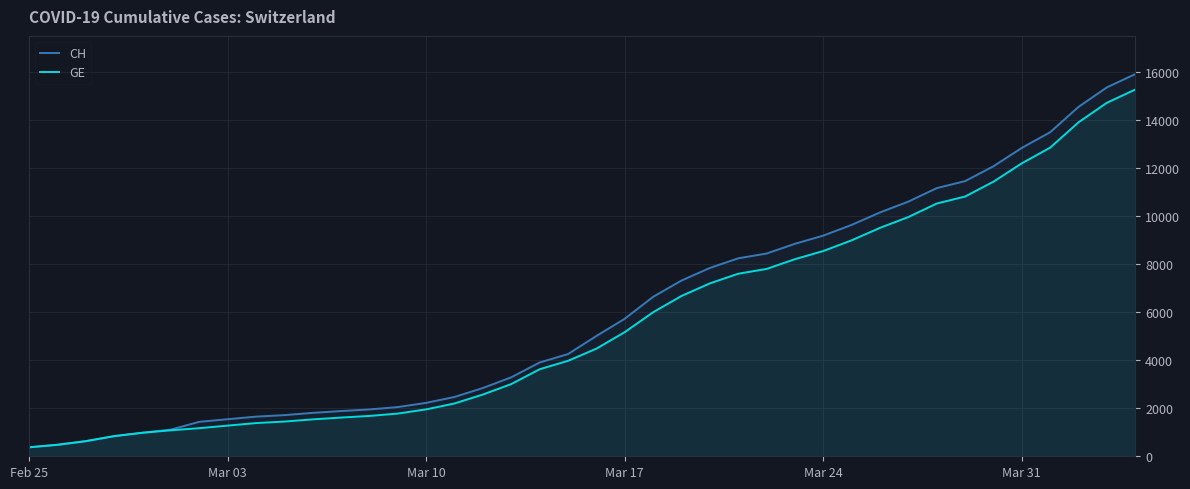

What is the greatest value displayed?

15926